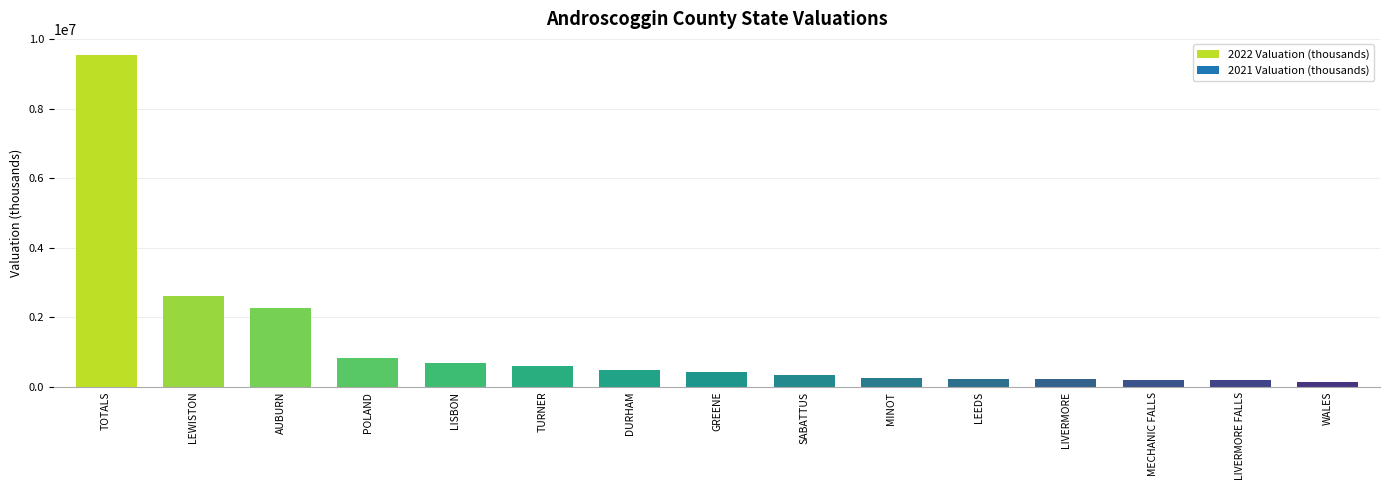

What position from the left is DURHAM?

7